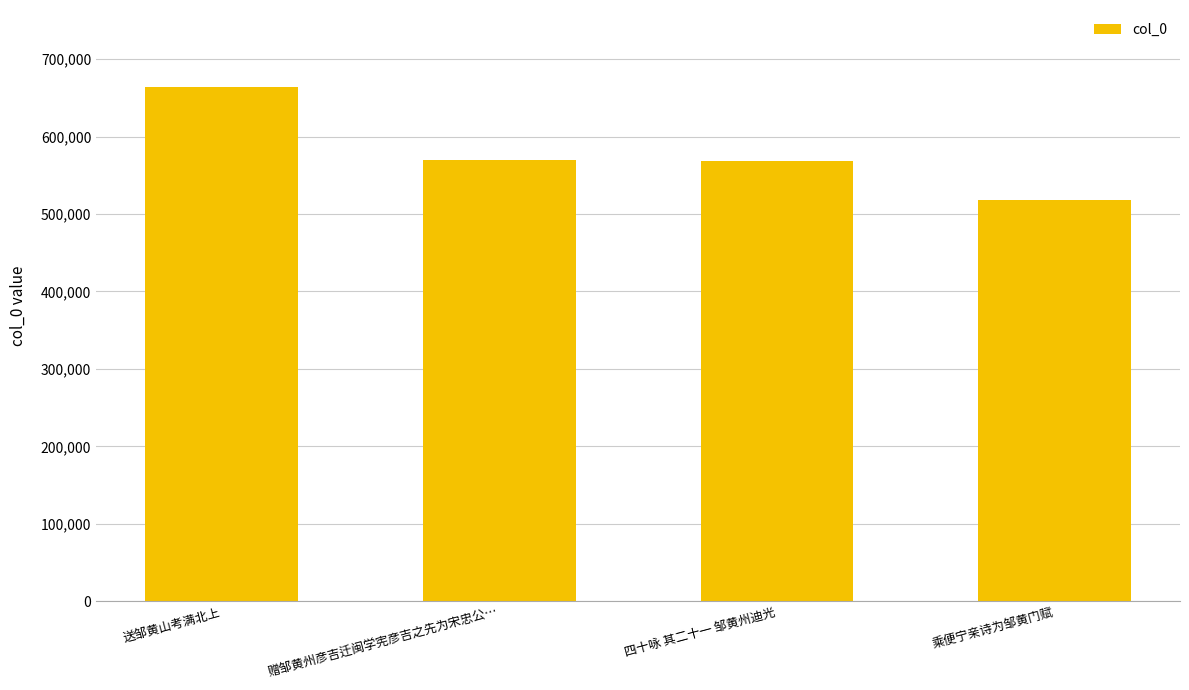

Read the value at 四十咏 其二十一 邹黄州迪光, to the nearest 10.

568740